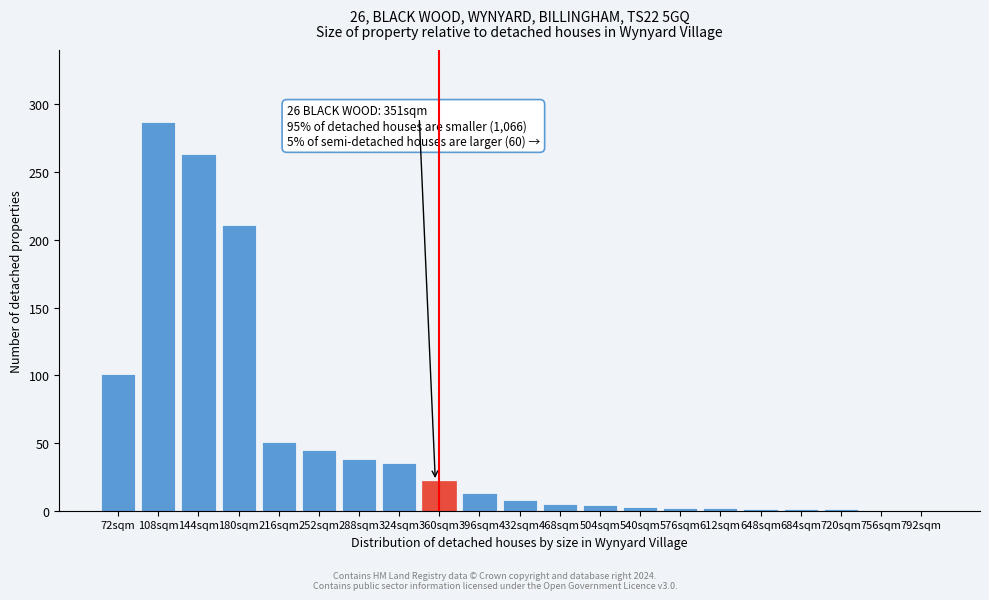

Is it true that the value at 72sqm is 101?

True